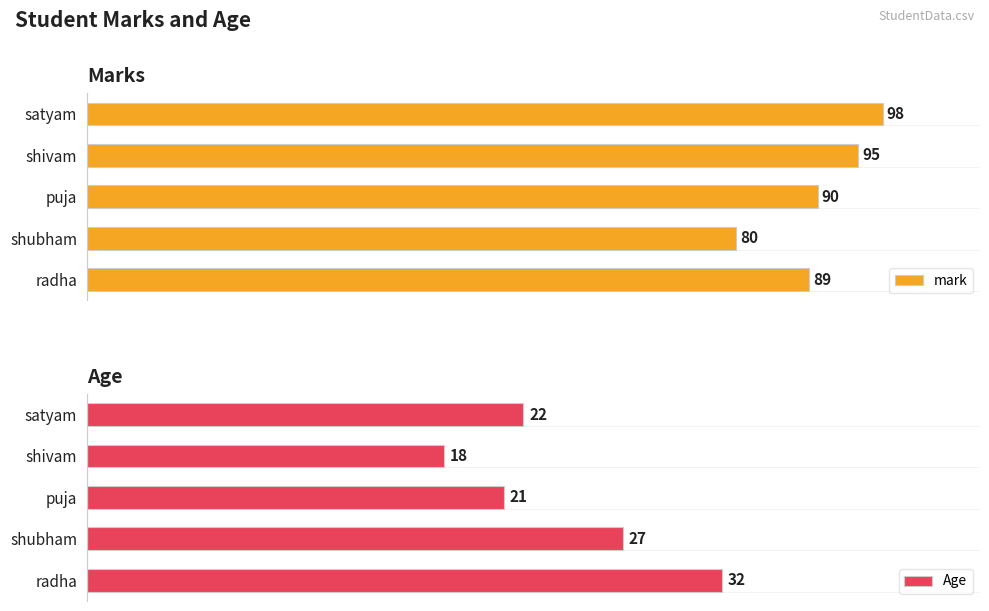

Where is mark nearest to the value 89?

radha